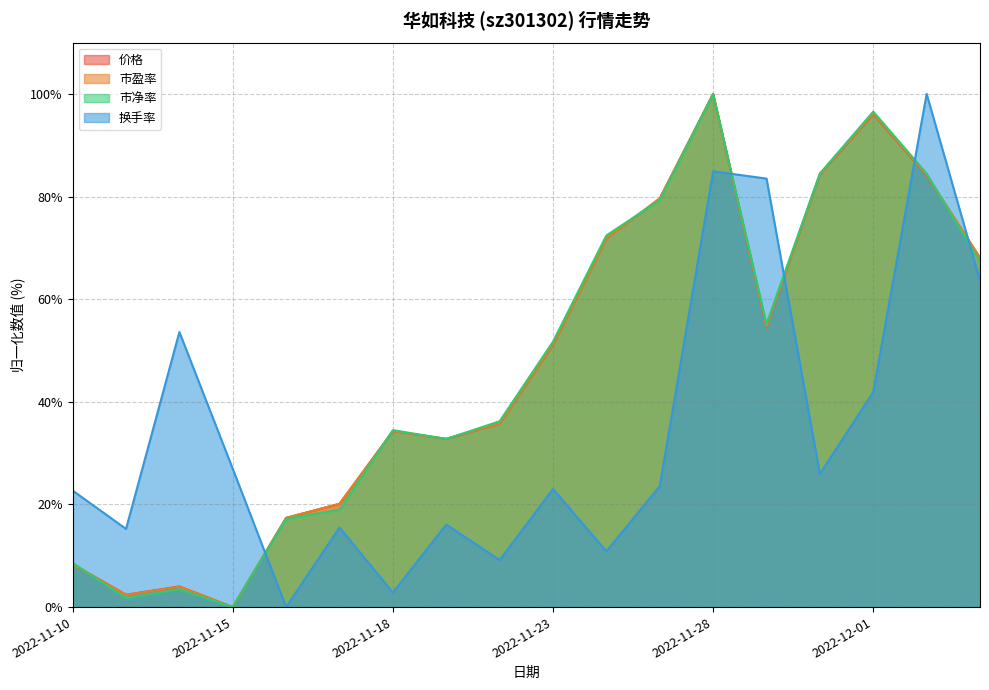

Reading left to right, list all the values displayed in this chart.

价格: 2022-11-10=8.4	2022-11-11=2.4	2022-11-14=4.0	2022-11-15=0.0	2022-11-16=17.4	2022-11-17=20.1	2022-11-18=34.3	2022-11-21=32.8	2022-11-22=35.7	2022-11-23=51.1	2022-11-24=71.8	2022-11-25=79.6	2022-11-28=100.0	2022-11-29=54.6	2022-11-30=84.3	2022-12-01=96.1	2022-12-02=84.1	2022-12-05=68.0
市盈率: 2022-11-10=8.3	2022-11-11=2.4	2022-11-14=4.0	2022-11-15=0.0	2022-11-16=17.4	2022-11-17=20.1	2022-11-18=34.3	2022-11-21=32.8	2022-11-22=35.8	2022-11-23=51.2	2022-11-24=71.8	2022-11-25=79.6	2022-11-28=100.0	2022-11-29=54.7	2022-11-30=84.3	2022-12-01=96.1	2022-12-02=84.2	2022-12-05=68.1
市净率: 2022-11-10=8.6	2022-11-11=1.7	2022-11-14=3.4	2022-11-15=0.0	2022-11-16=17.2	2022-11-17=19.0	2022-11-18=34.5	2022-11-21=32.8	2022-11-22=36.2	2022-11-23=51.7	2022-11-24=72.4	2022-11-25=79.3	2022-11-28=100.0	2022-11-29=55.2	2022-11-30=84.5	2022-12-01=96.6	2022-12-02=84.5	2022-12-05=67.2
换手率: 2022-11-10=22.7	2022-11-11=15.2	2022-11-14=53.6	2022-11-15=26.9	2022-11-16=0.0	2022-11-17=15.5	2022-11-18=2.8	2022-11-21=16.1	2022-11-22=9.2	2022-11-23=23.0	2022-11-24=10.9	2022-11-25=23.6	2022-11-28=84.9	2022-11-29=83.5	2022-11-30=26.0	2022-12-01=41.9	2022-12-02=100.0	2022-12-05=63.6